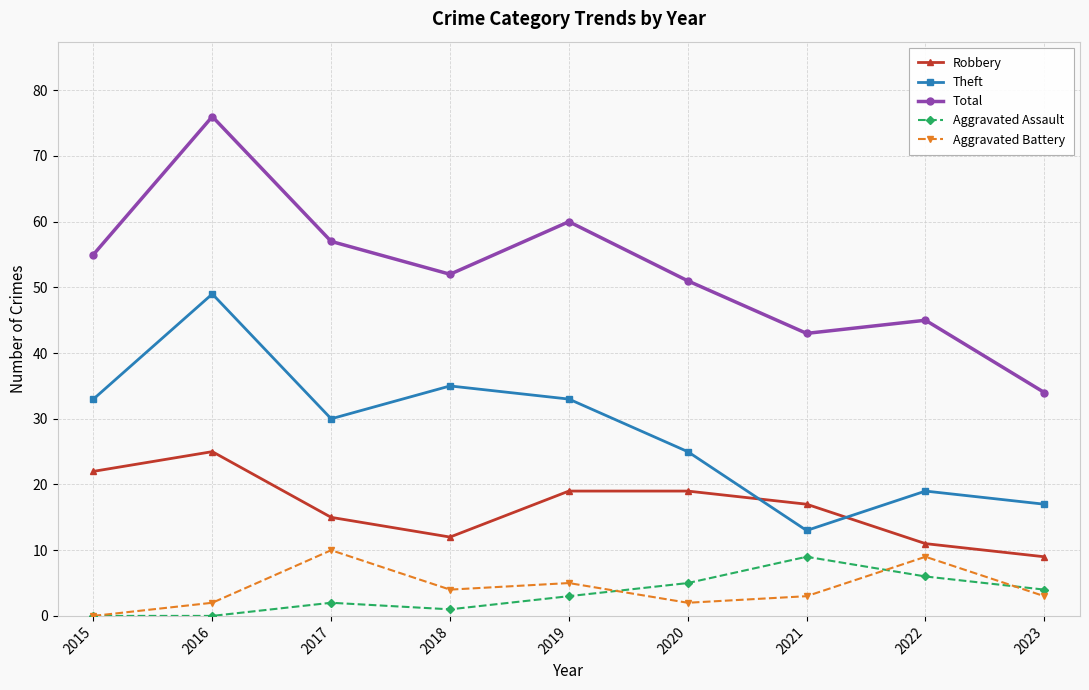

True or false: Robbery and Aggravated Battery intersect in this chart.

False